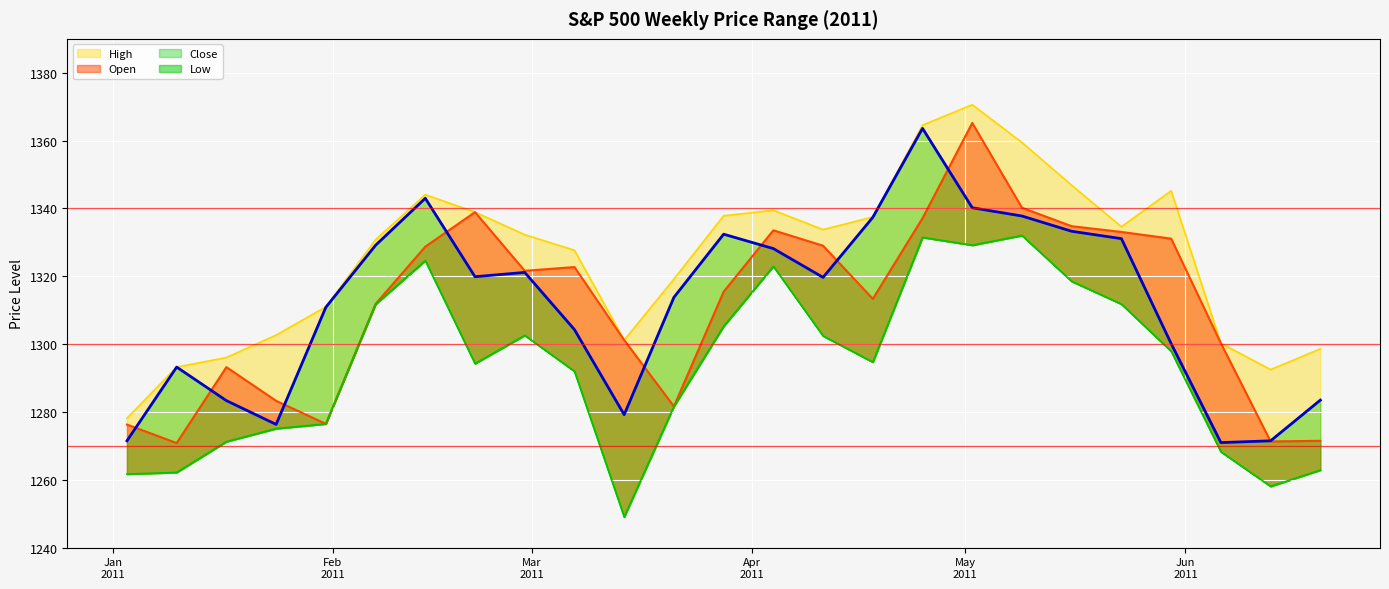

True or false: Low has more than 0 interior local peaks.

True